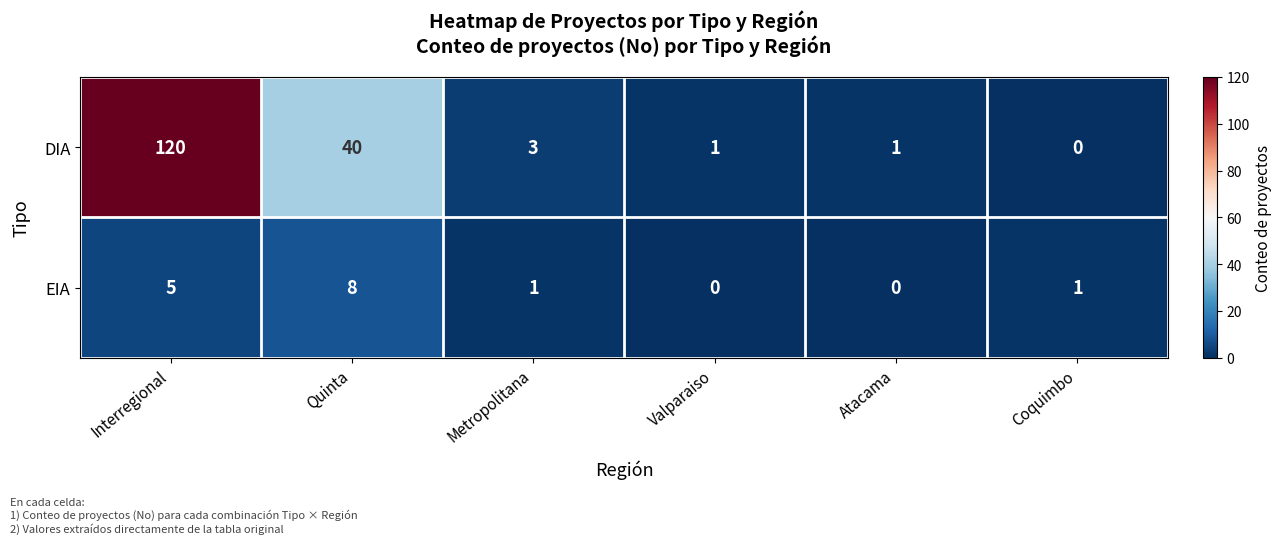

Is it true that EIA equals 7 at Interregional?

False